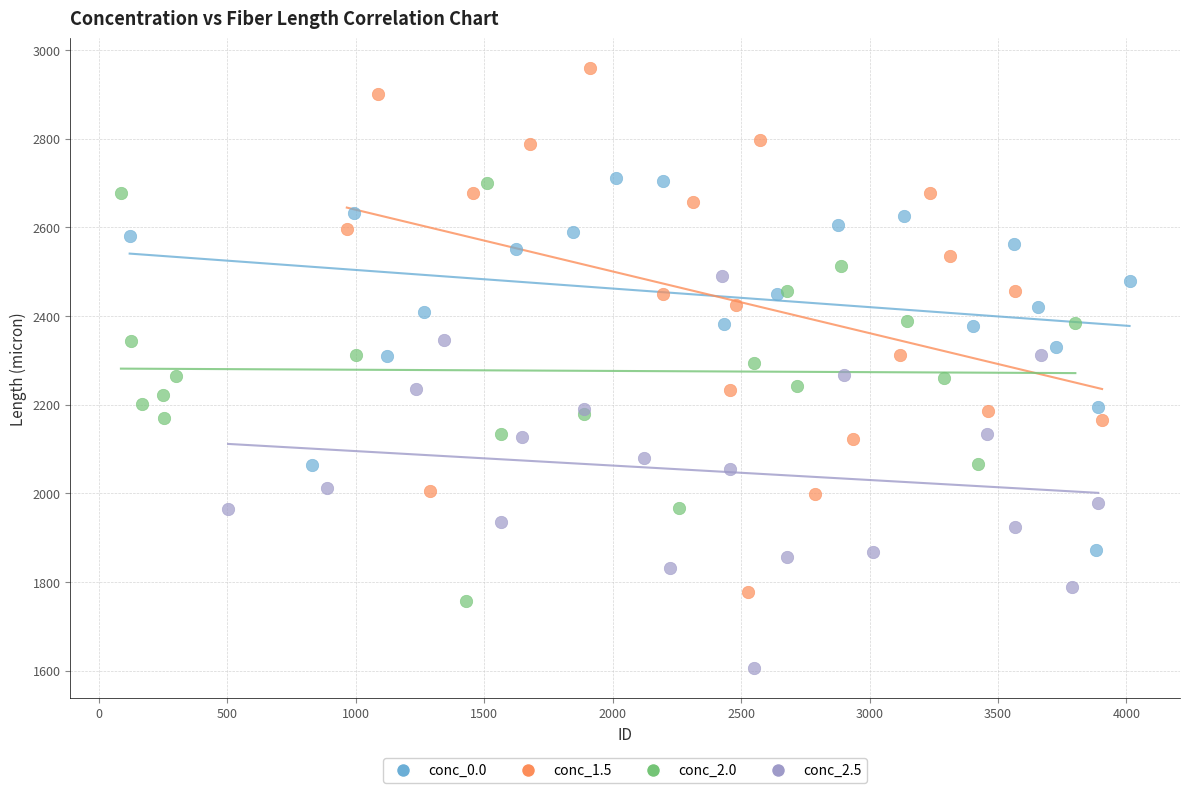

Which series has the largest Y range (max minus min)?

conc_1.5